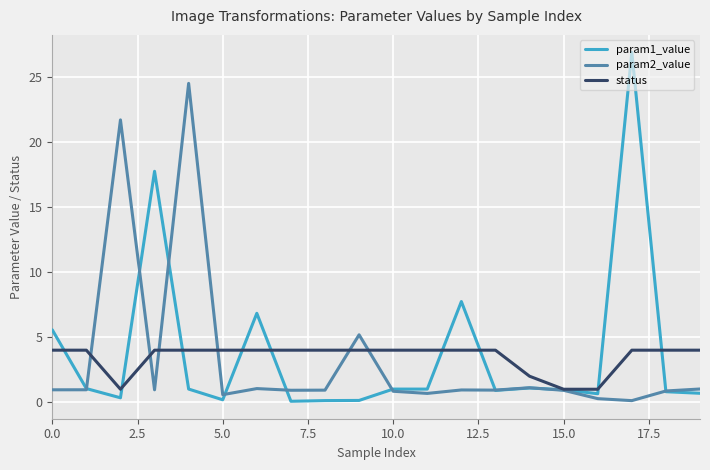

Which series has the largest range (max minus min)?

param1_value